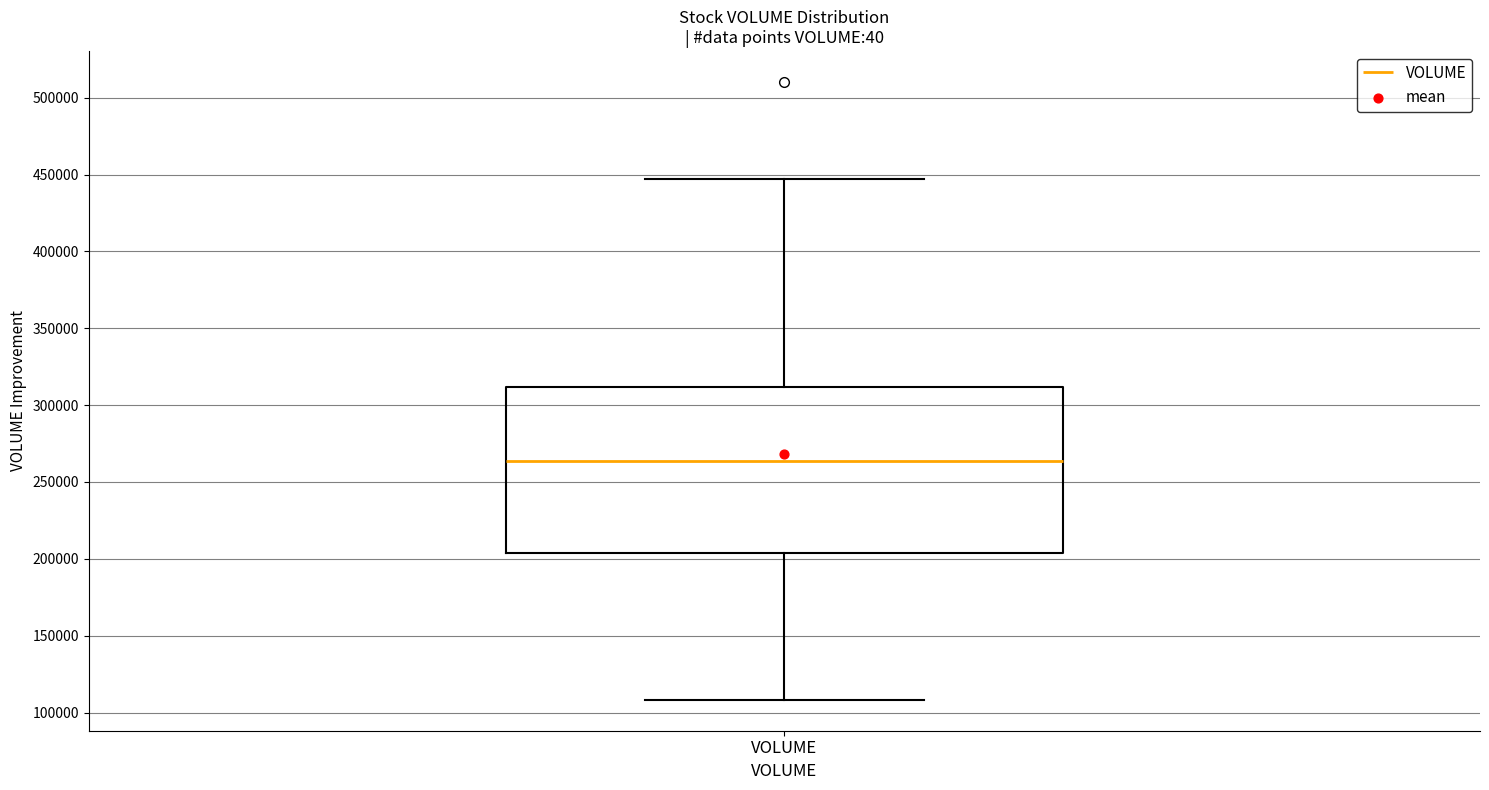

Transcribe this box plot: give where the median line is, the range the box spans, and where the two whiskers end, as read against the y-axis. The values are not printed on the chart, so give them approximately, as read against the axis.

median 265000, box 205000 to 310000, whiskers 110000 to 445000